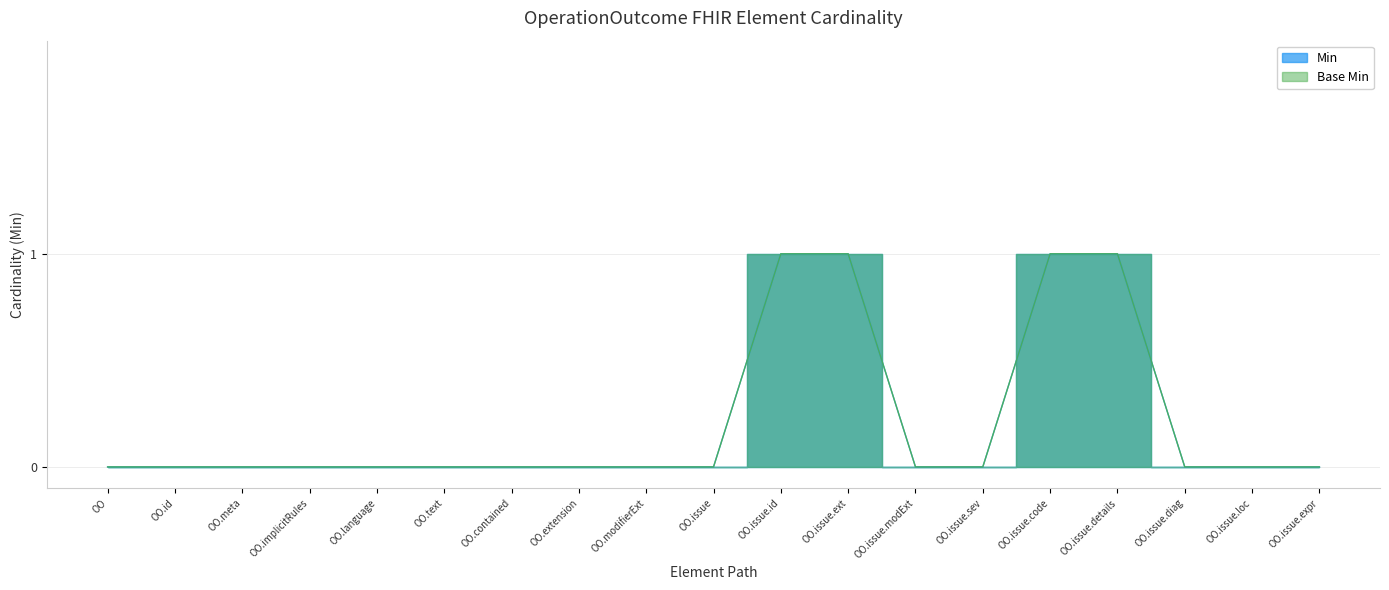

Rank the categories by Base Min value from highest to lowest.

OO.issue.id, OO.issue.ext, OO.issue.code, OO.issue.details, OO, OO.id, OO.meta, OO.implicitRules, OO.language, OO.text, OO.contained, OO.extension, OO.modifierExt, OO.issue, OO.issue.modExt, OO.issue.sev, OO.issue.diag, OO.issue.loc, OO.issue.expr